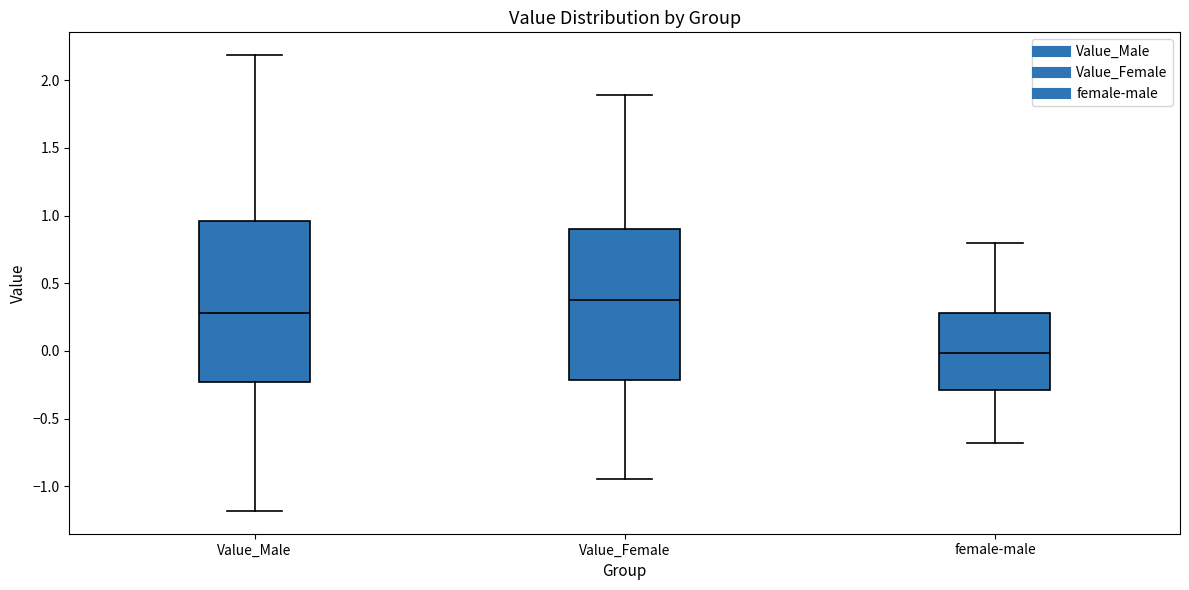

Reading left to right, read every box against the y-axis: the position of its median line, the range the box covers, and the ends of its whiskers. The values are not printed on the chart, so give them approximately, as read against the axis.

Value_Male: median 0.30, box -0.25 to 0.95, whiskers -1.20 to 2.20
Value_Female: median 0.40, box -0.20 to 0.90, whiskers -0.95 to 1.90
female-male: median 0.00, box -0.30 to 0.30, whiskers -0.70 to 0.80